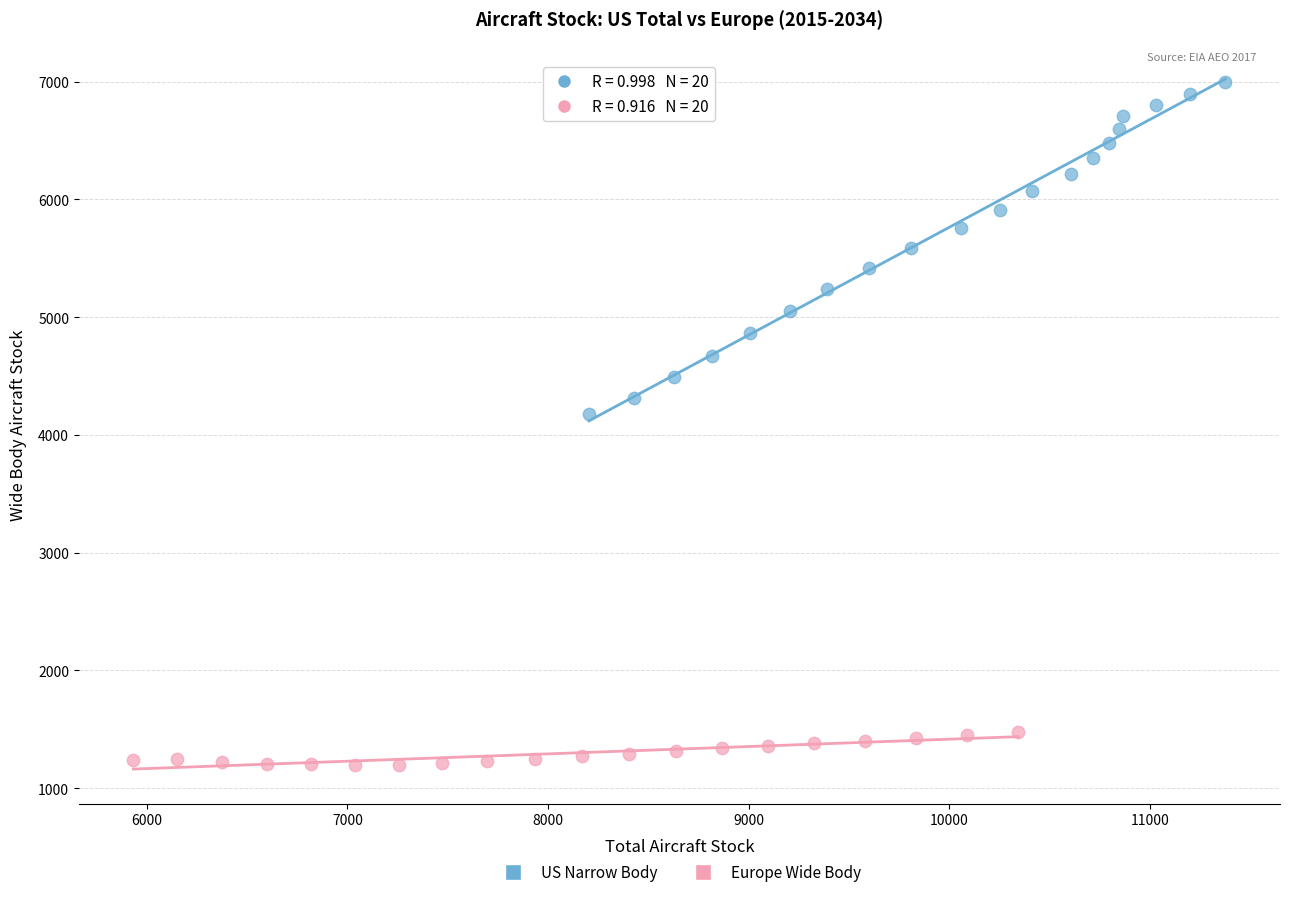

Which series reaches the minimum Y coordinate?

Europe Wide Body